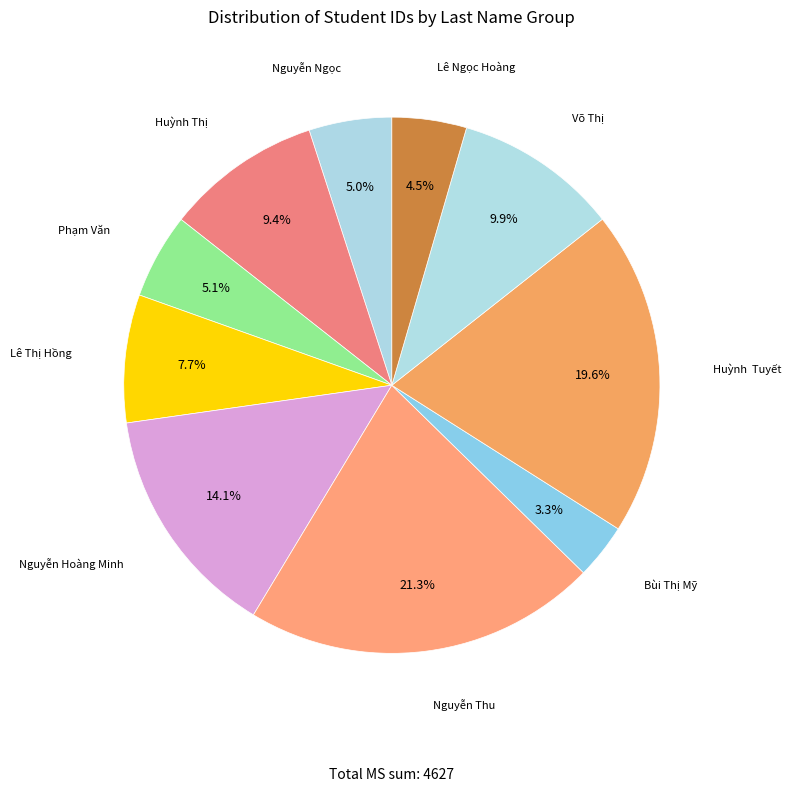

Count the number of slices in the pie.

10